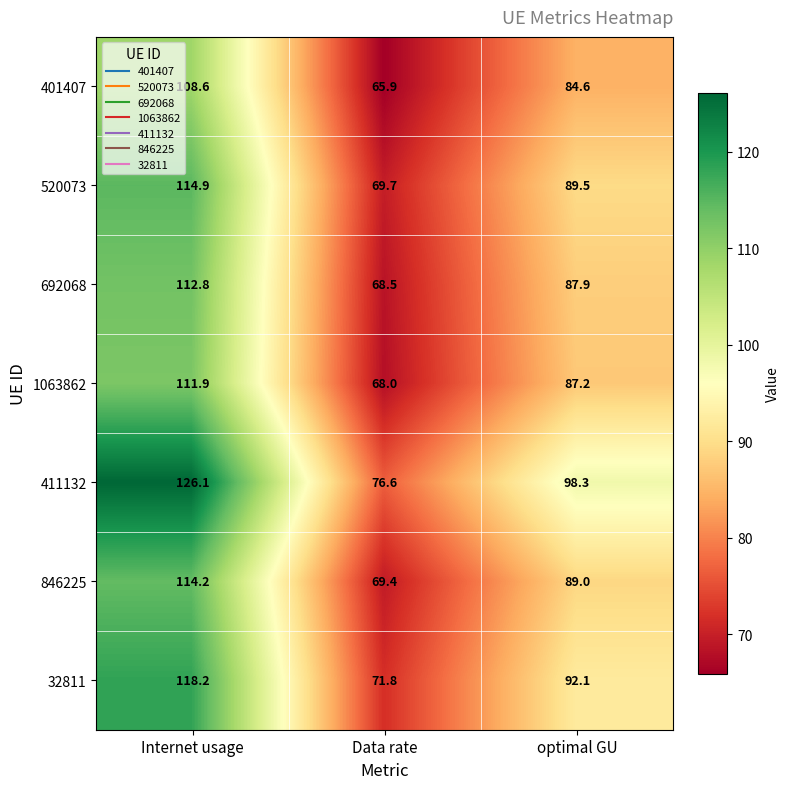

What is the approximate value of 411132 at Data rate?

76.6